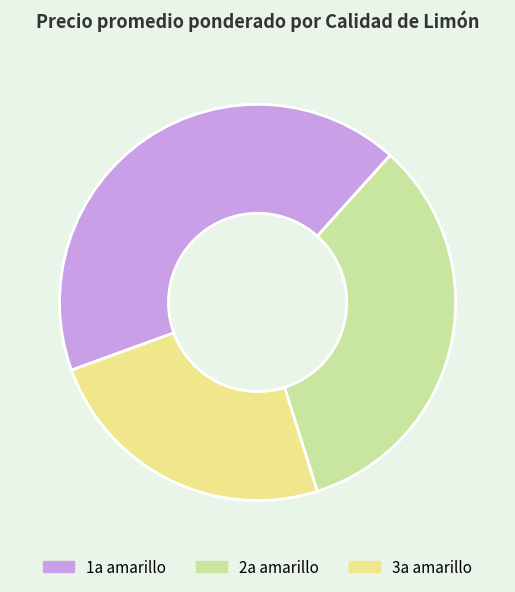

Is it true that 1a amarillo is 48% of the pie?

False